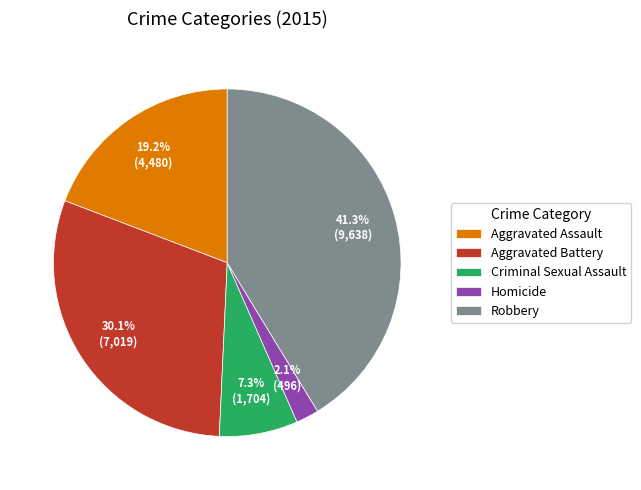

What percentage is the Homicide slice, to the nearest percent?

2%